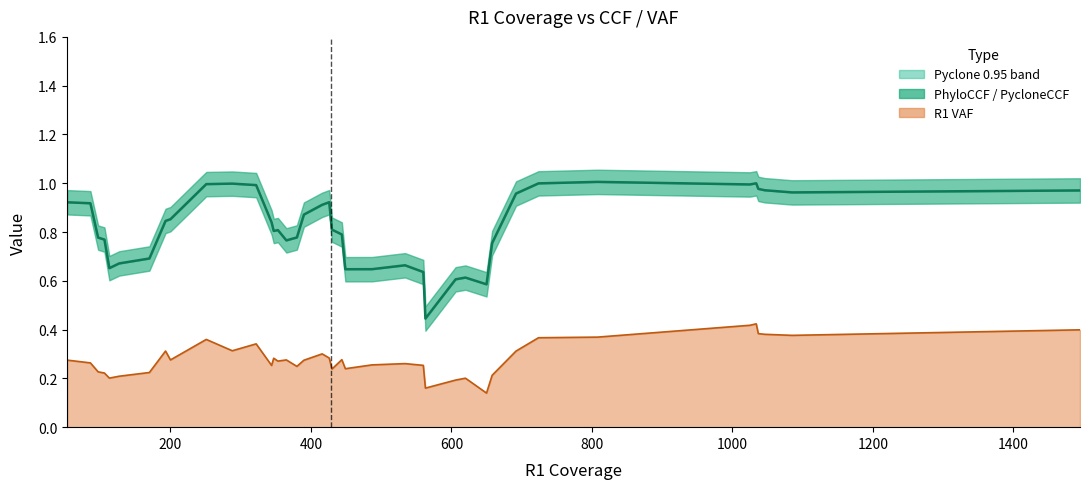

True or false: R1_Pyclone_0.05 and R1_PycloneCCF intersect in this chart.

False